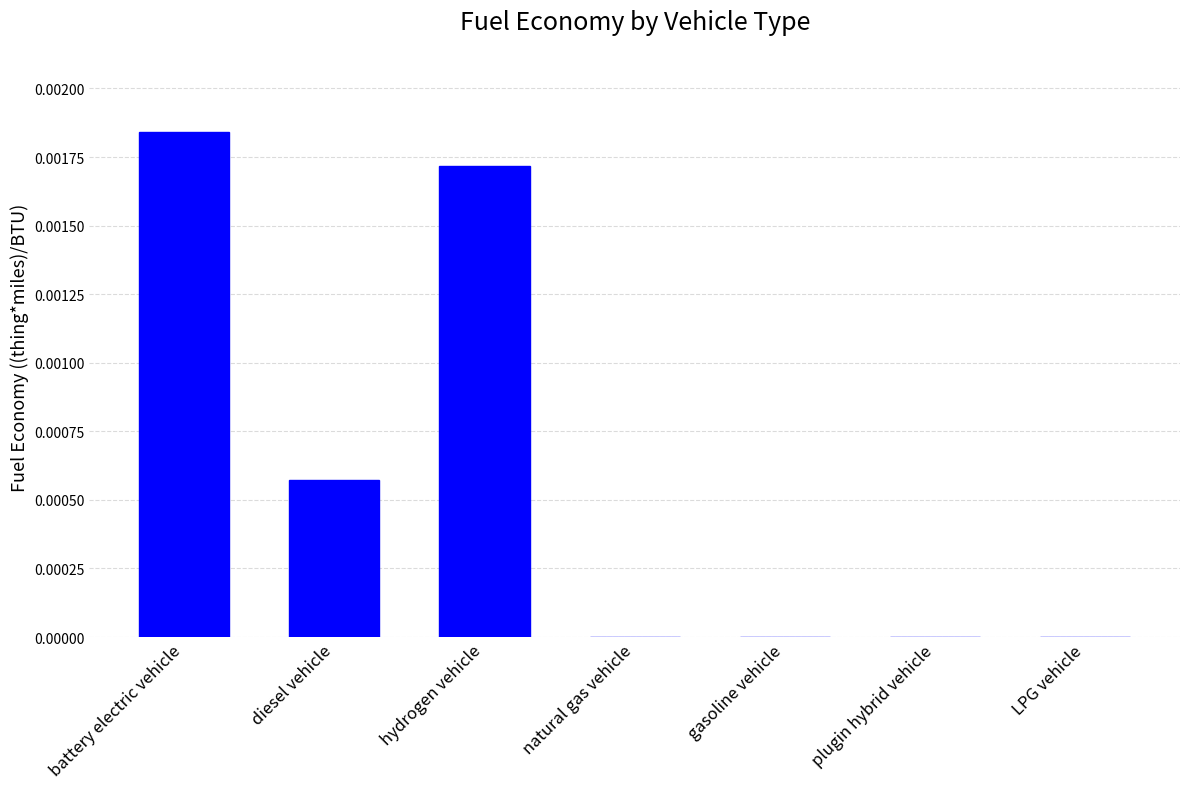

The chart shows a value of 0.0 at battery electric vehicle. True or false?

True